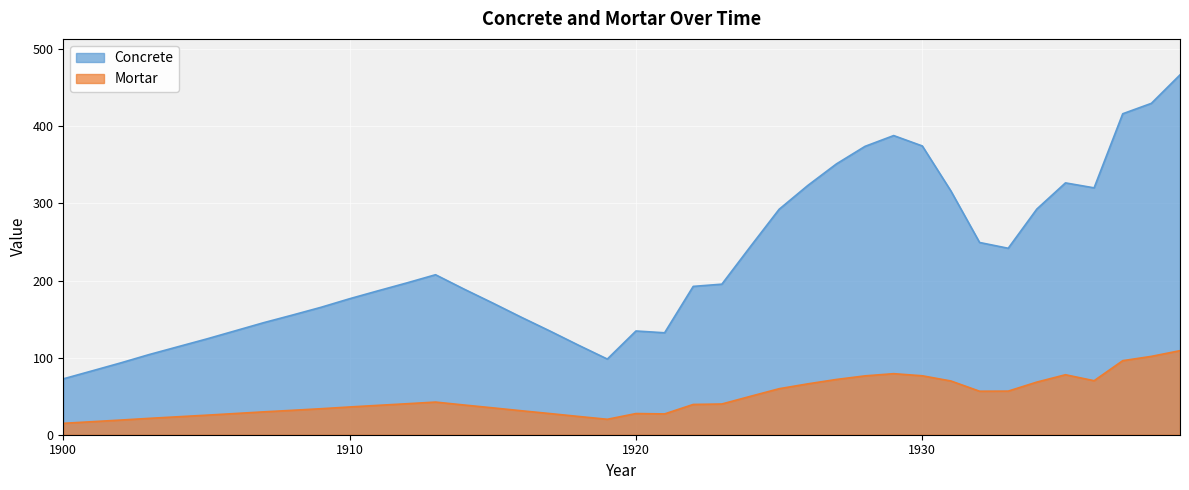

Between 1912 and 1916, which series saw the biggest shift?

Concrete